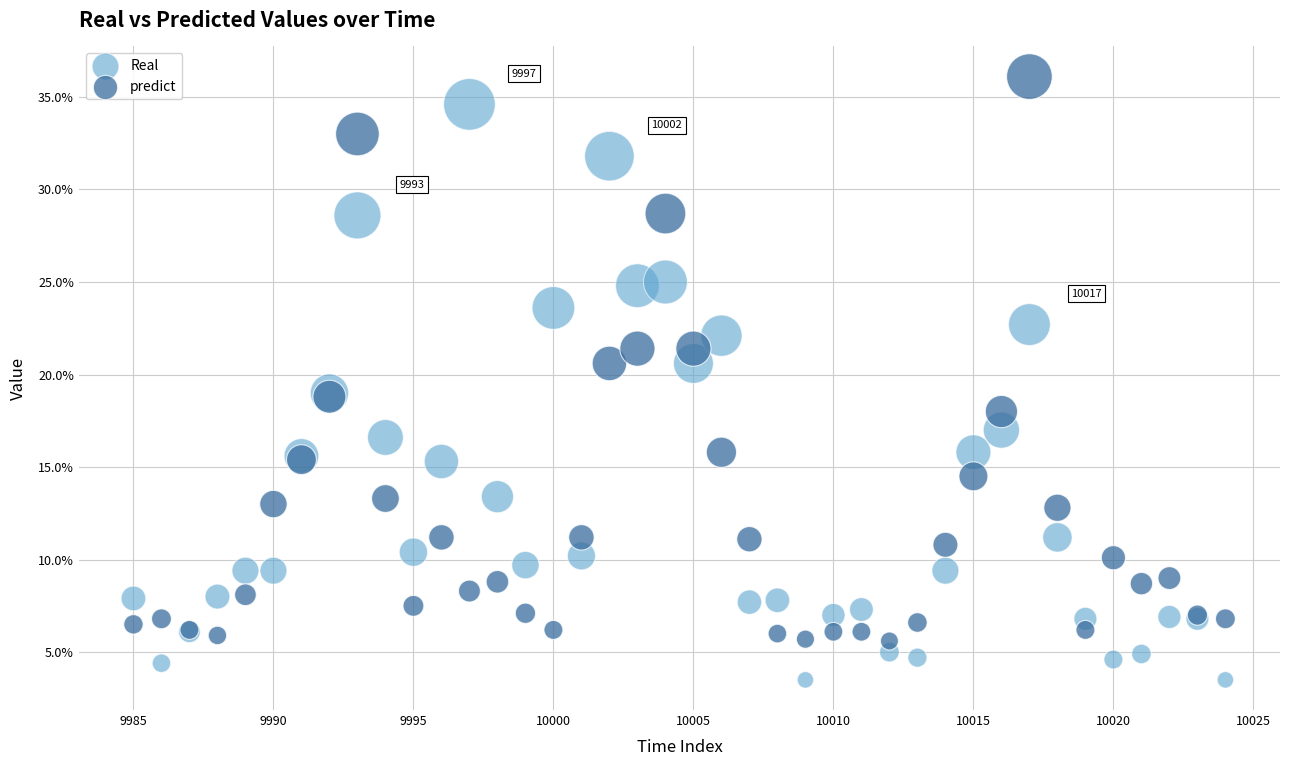

Which series has the largest Y range (max minus min)?

Real